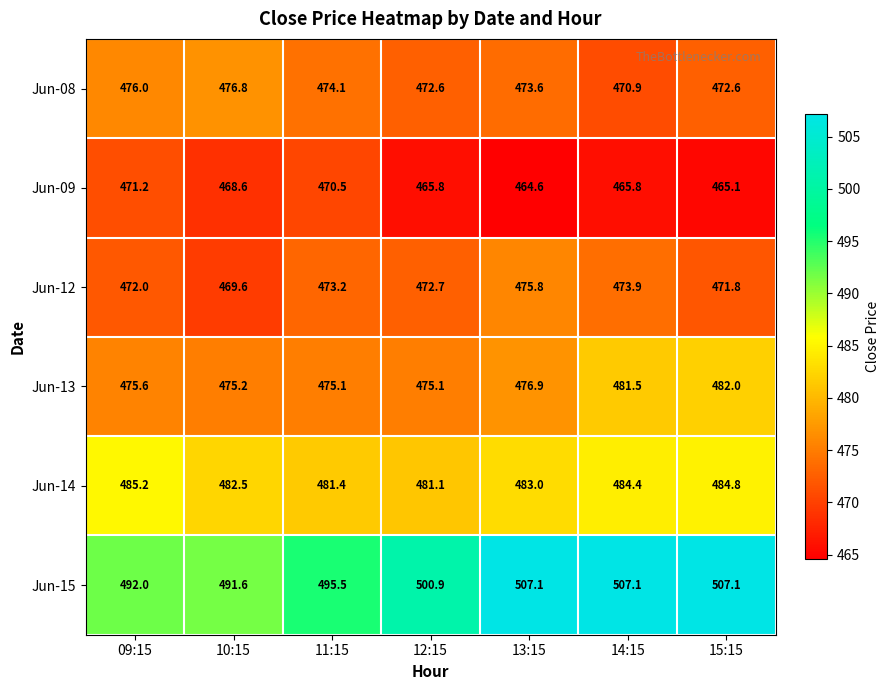

At which label is Jun-15 closest to 499?

12:15